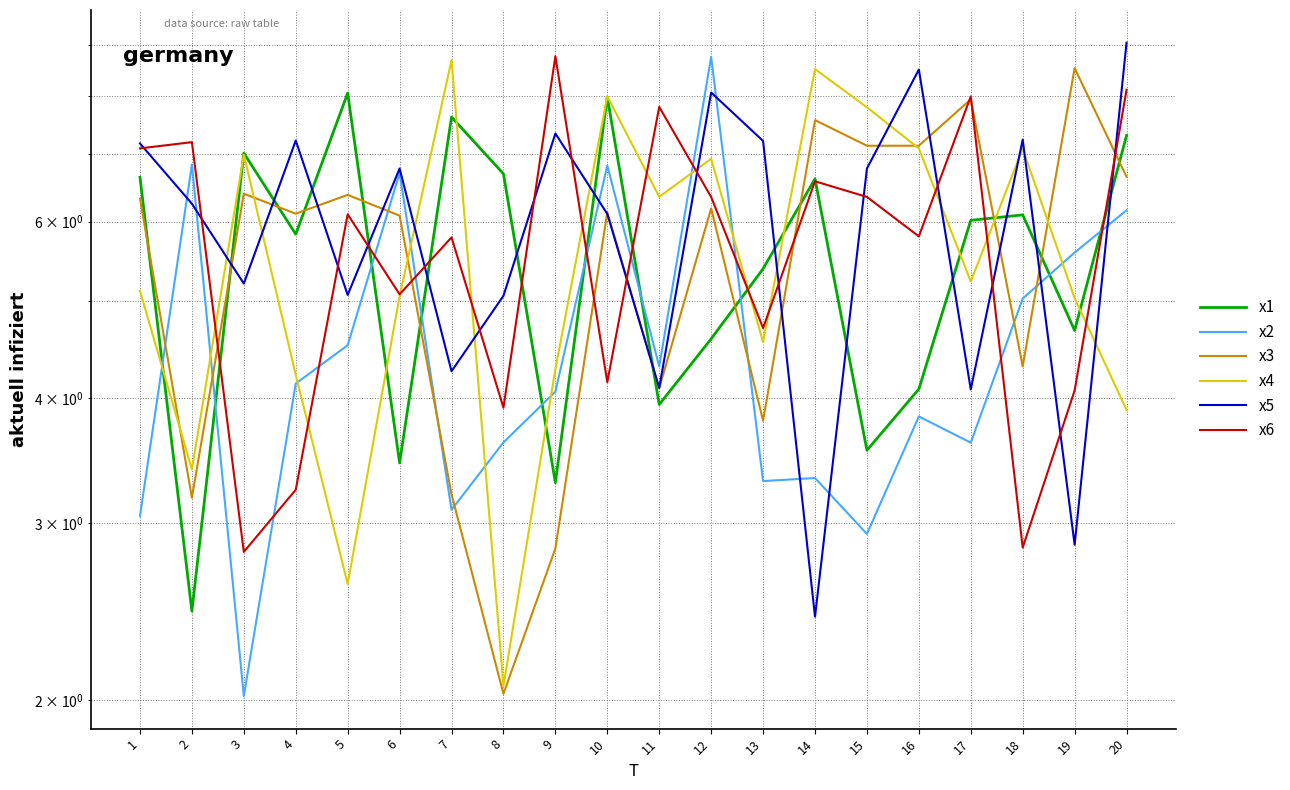

What is the approximate value of x1 at 19?

4.7